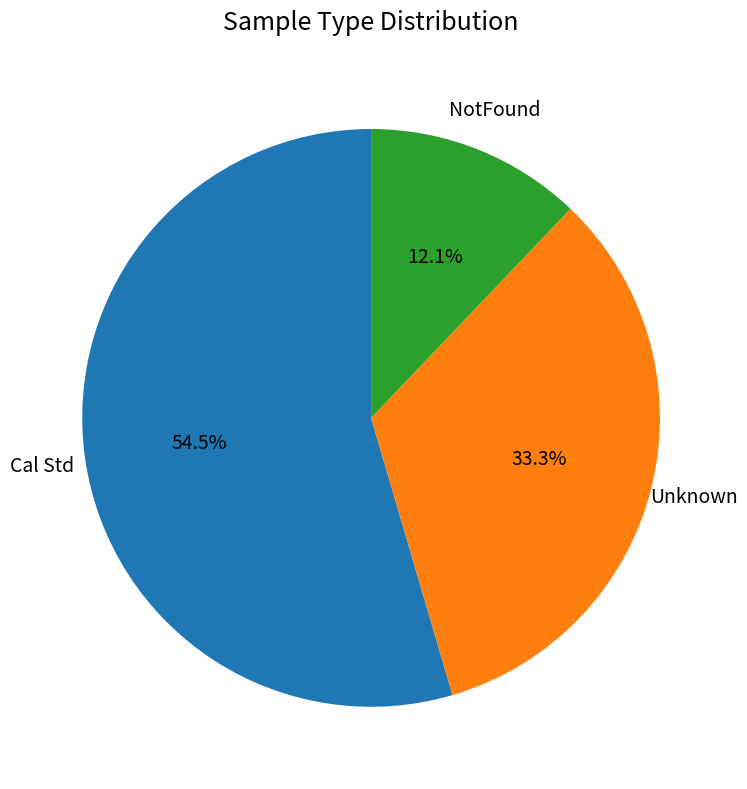

Is there a majority slice in this chart?

Yes